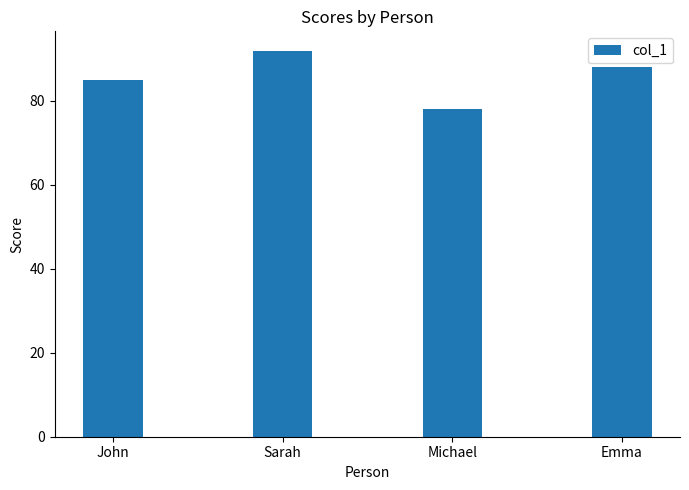

Where does the data first go above 88?

Sarah